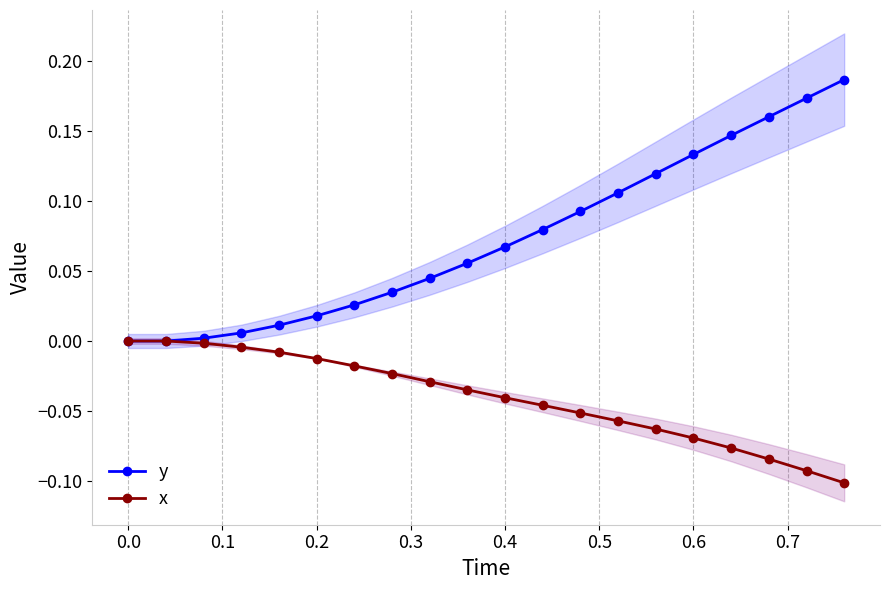

The x series shows -0.0 at 0.5. True or false?

False